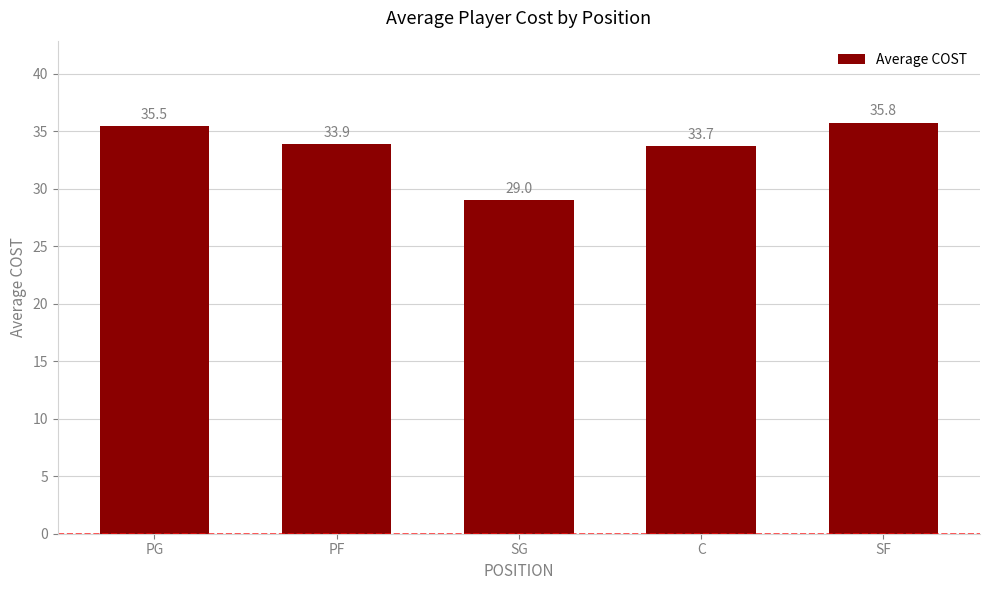

What is the change in value from PF to C?

-0.2